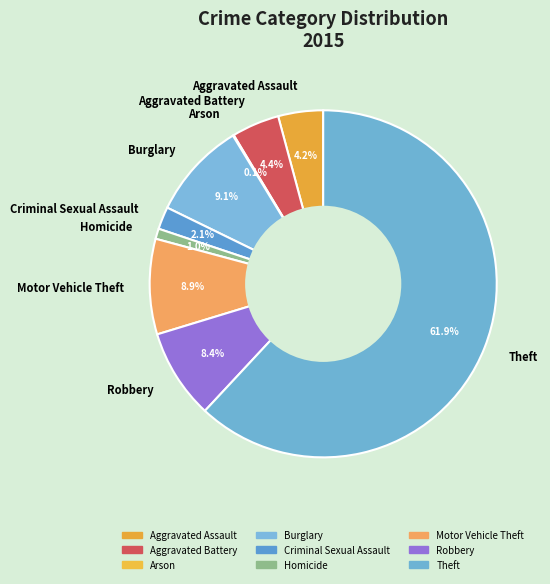

Approximately how many times larger is the value at Homicide compared to Motor Vehicle Theft?

0.1